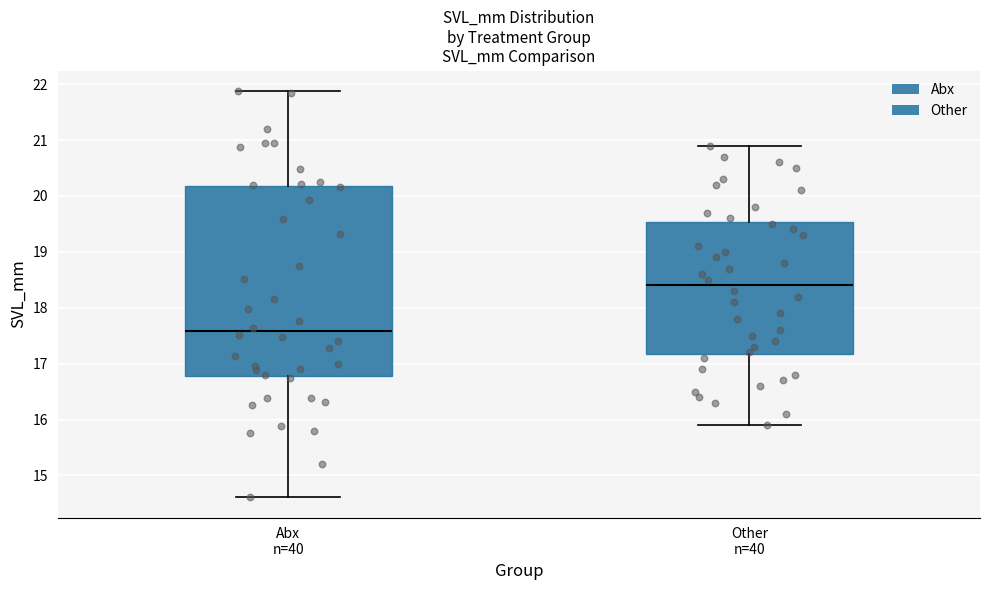

Where does the lower whisker of the box for Other n=40 end on the y-axis? The values are not printed on the chart, so give them approximately, as read against the axis.

15.9